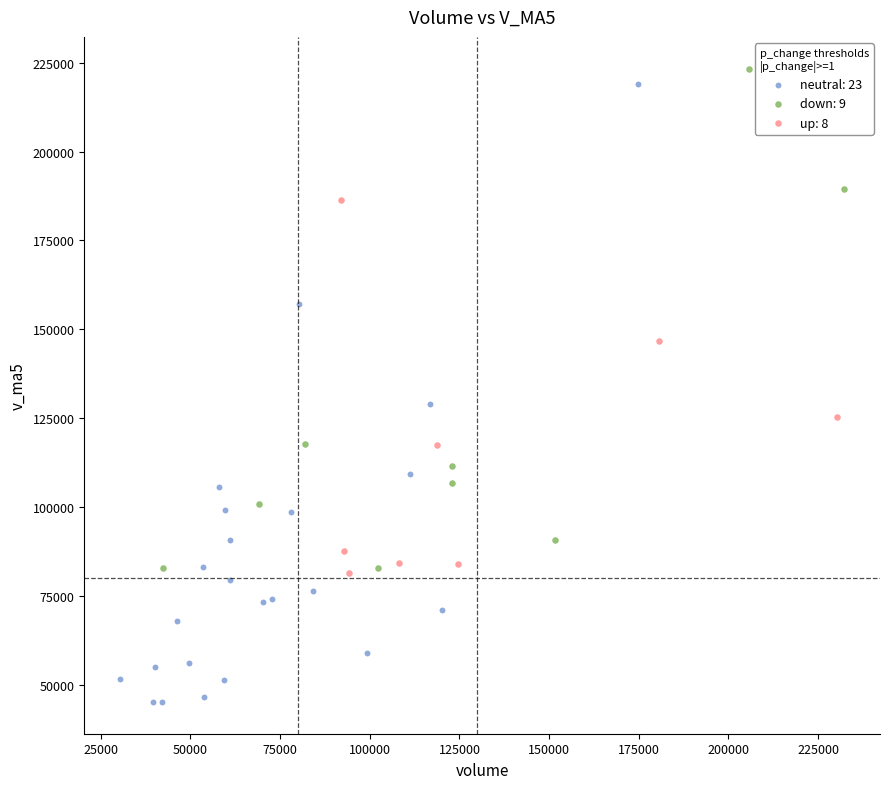

Which series reaches the minimum Y coordinate?

neutral: 23